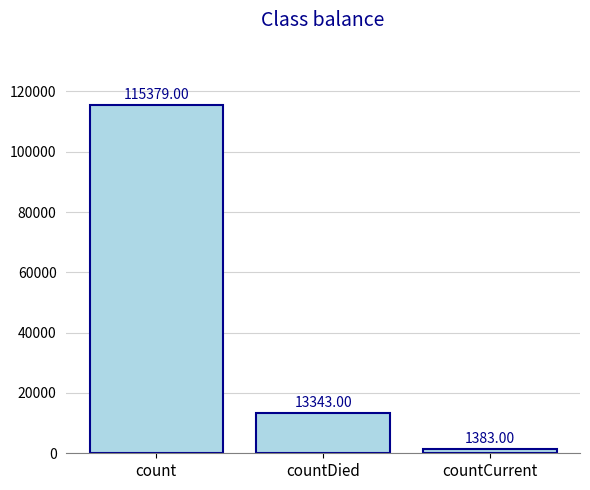

Where does the data first go above 13343?

count